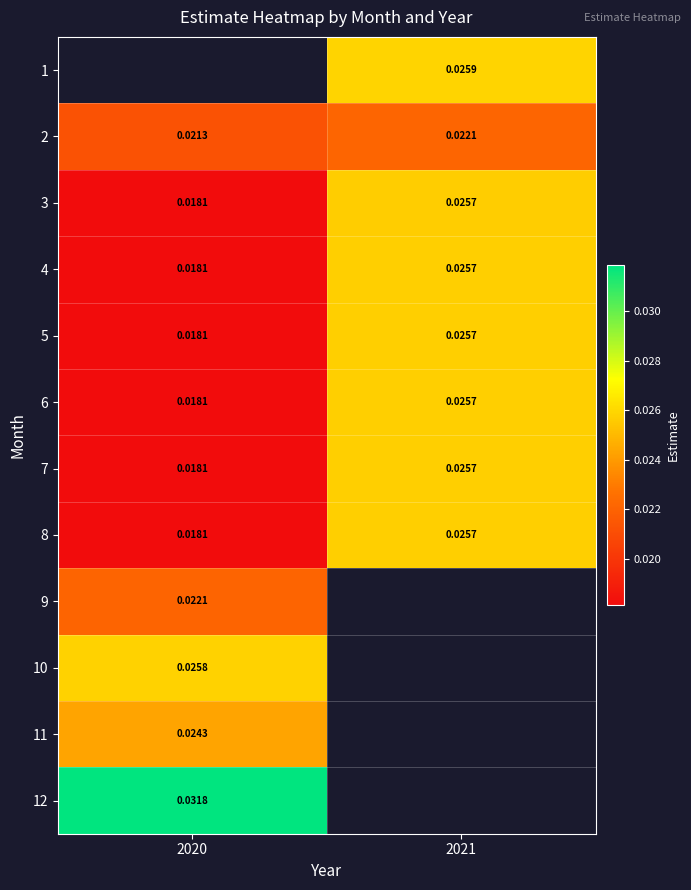

Is the value of 7 at 2021 greater than the value of 1 at 2021?

No